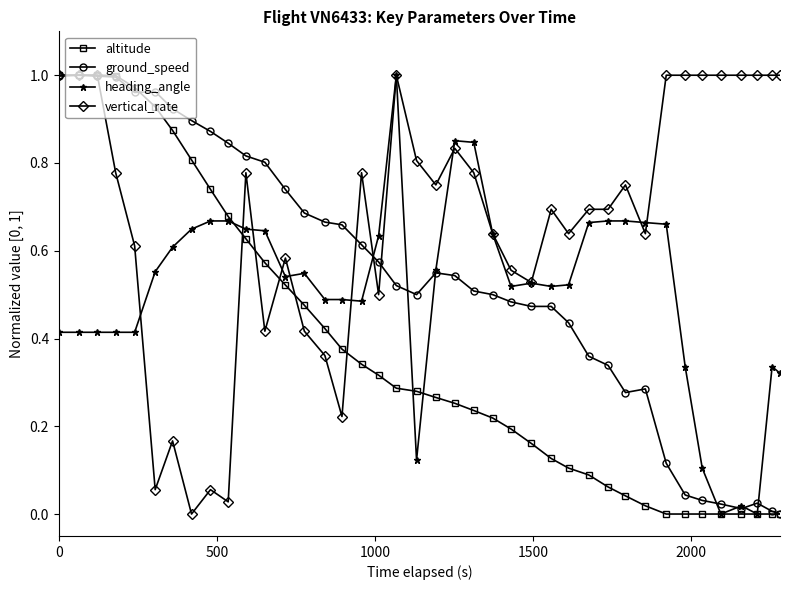

Which series has the largest total across all categories?

vertical_rate